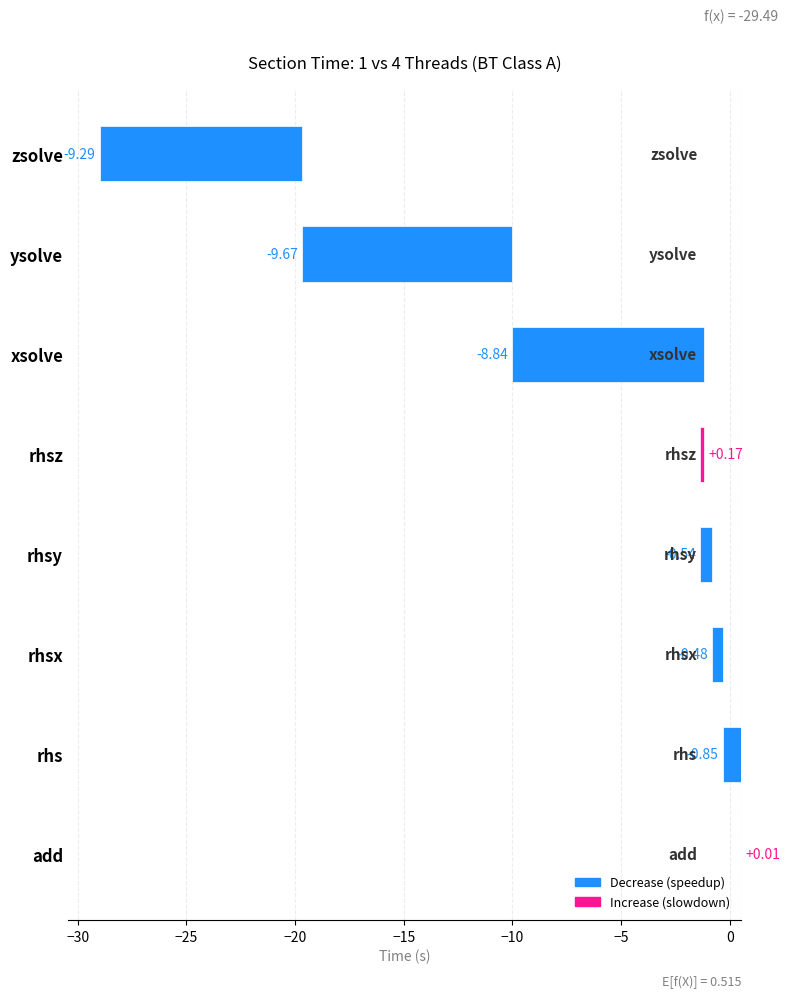

How many values are above zero?

2